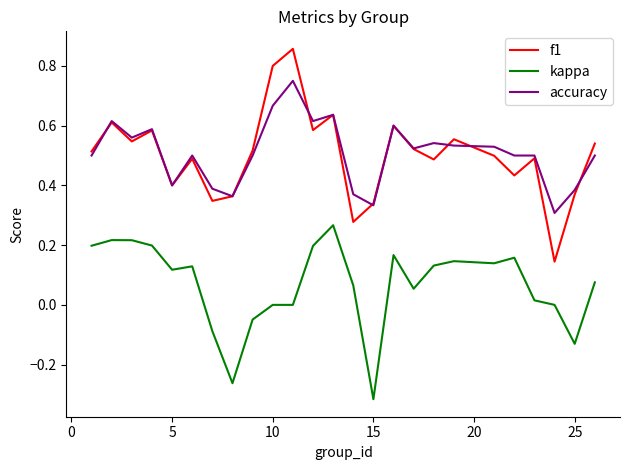

True or false: kappa and f1 intersect in this chart.

False